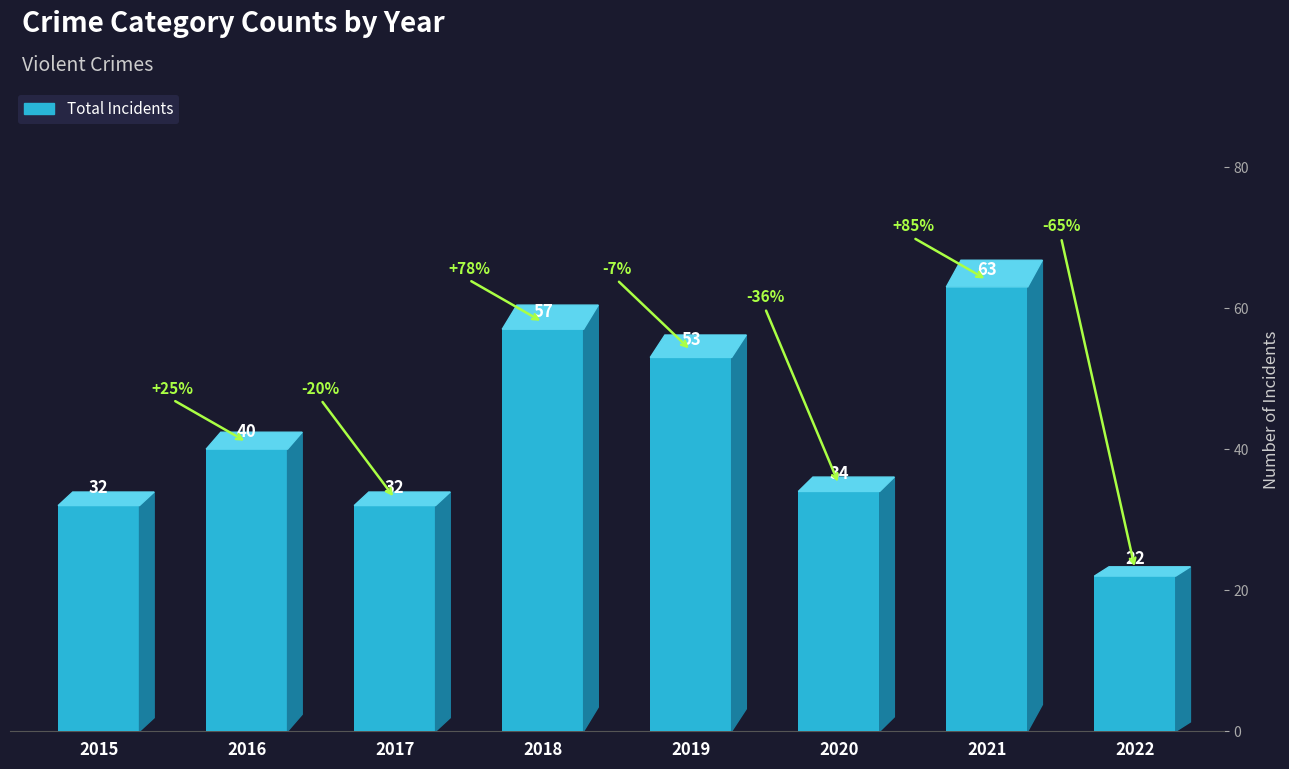

Which category has the lowest value across all series?

2022